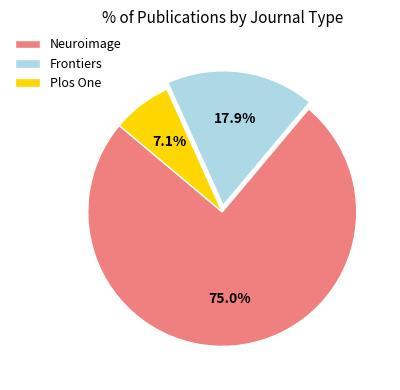

What is the ratio of the value at Frontiers to the value at Plos One?

2.5